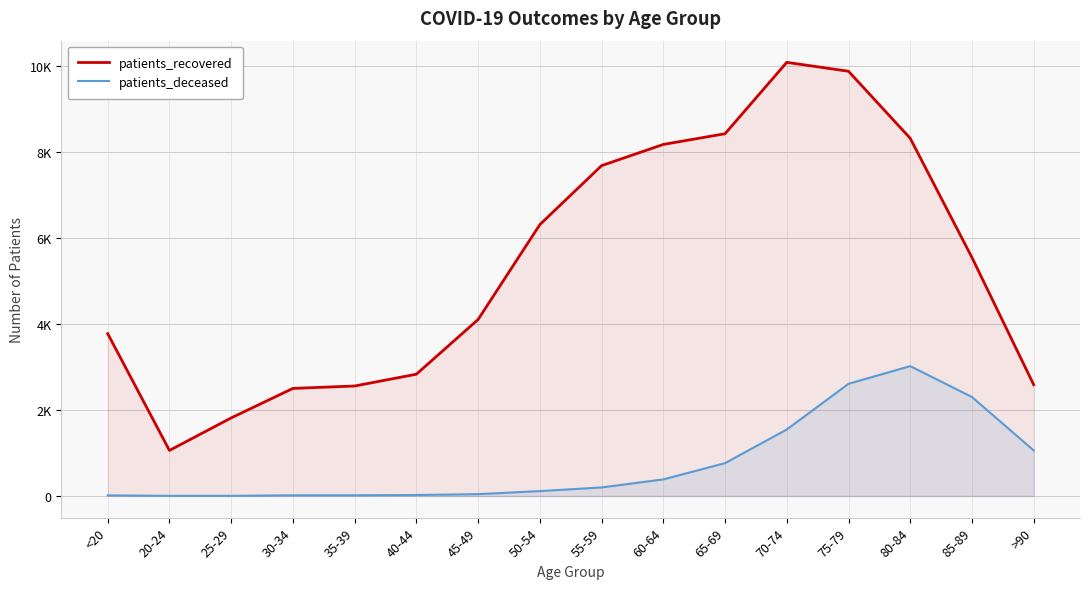

True or false: patients_deceased and patients_recovered intersect in this chart.

False